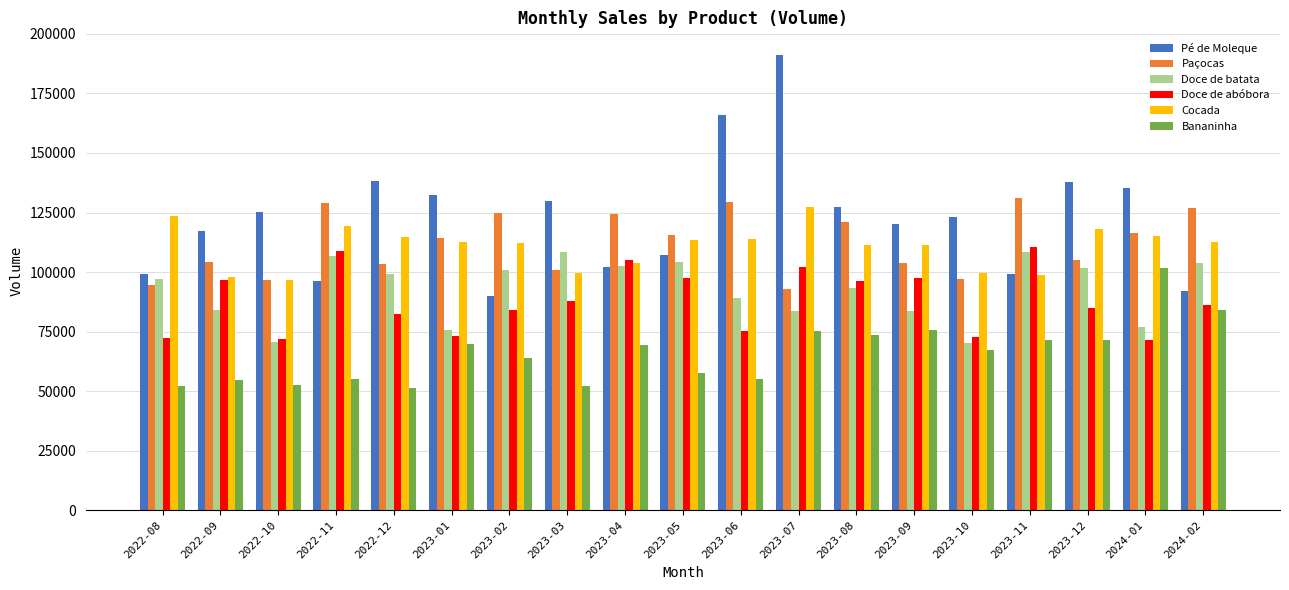

At which category is the sum across all series the highest?

2023-07